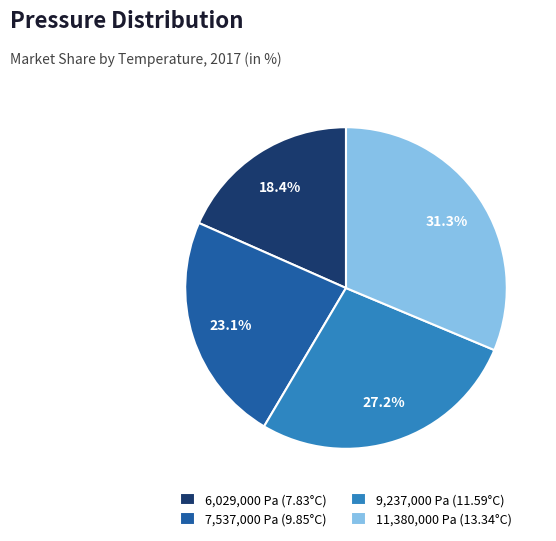

Between 6,029,000 Pa (7.83°C) and 11,380,000 Pa (13.34°C), which is larger?

11,380,000 Pa (13.34°C)